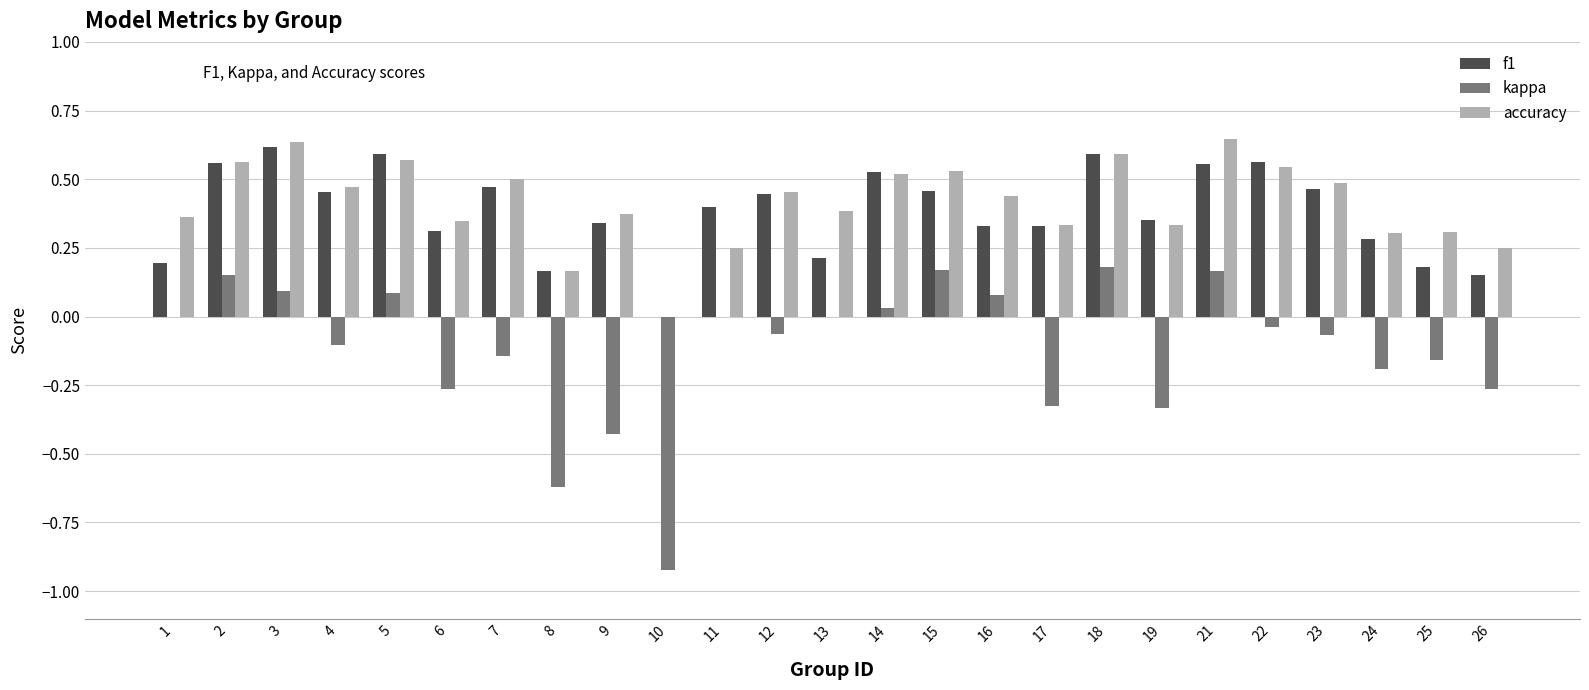

Between 1 and 15, which series saw the biggest shift?

f1